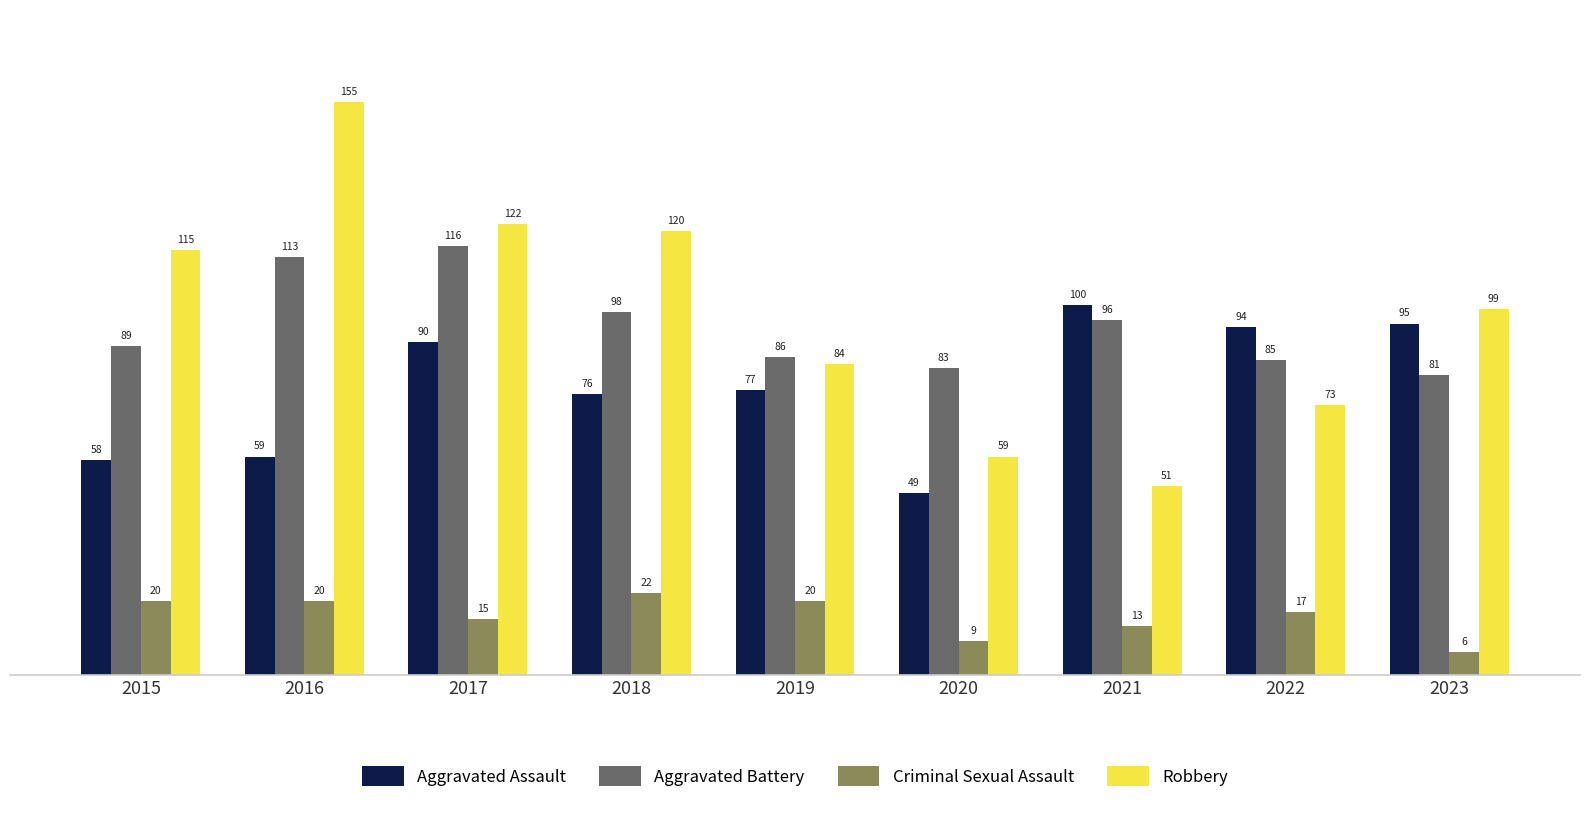

What are all the series names shown in the legend?

Aggravated Assault, Aggravated Battery, Criminal Sexual Assault, Robbery